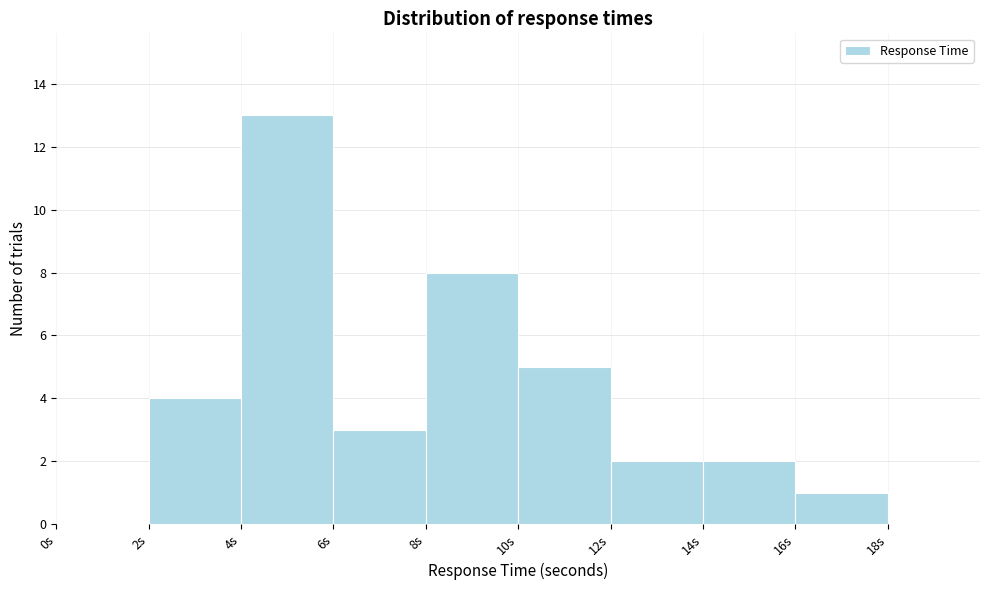

Reading left to right, transcribe this chart: for each bar, give the range it covers on the x-axis and its height. The values are not printed on the chart, so give them approximately, as read against the axis.

0 to 2: 0
2 to 4: 4
4 to 6: 13
6 to 8: 3
8 to 10: 8
10 to 12: 5
12 to 14: 2
14 to 16: 2
16 to 18: 1